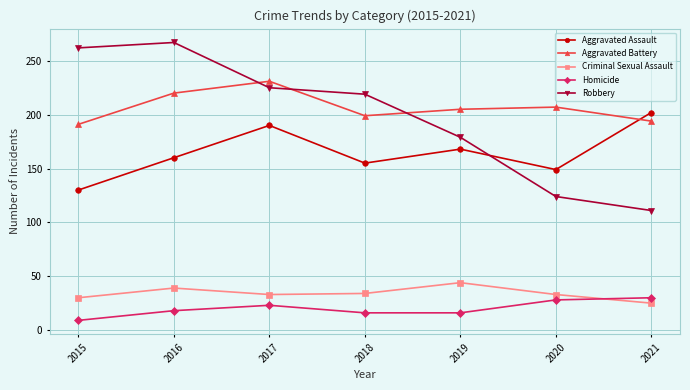

True or false: Homicide has more than 2 points higher than both neighbors.

False